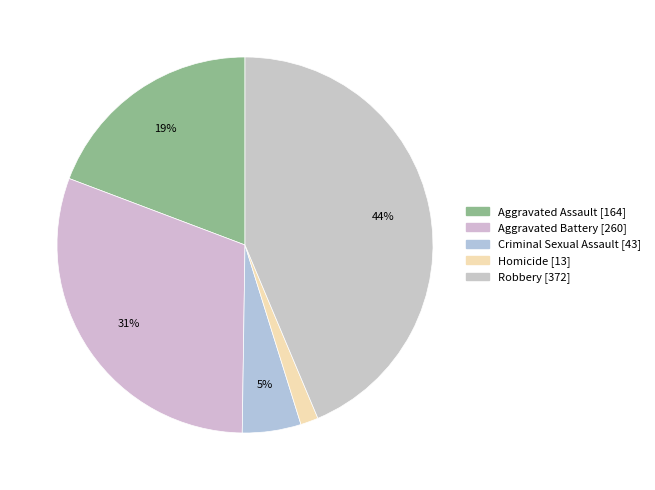

Is Homicide the majority of the pie?

No